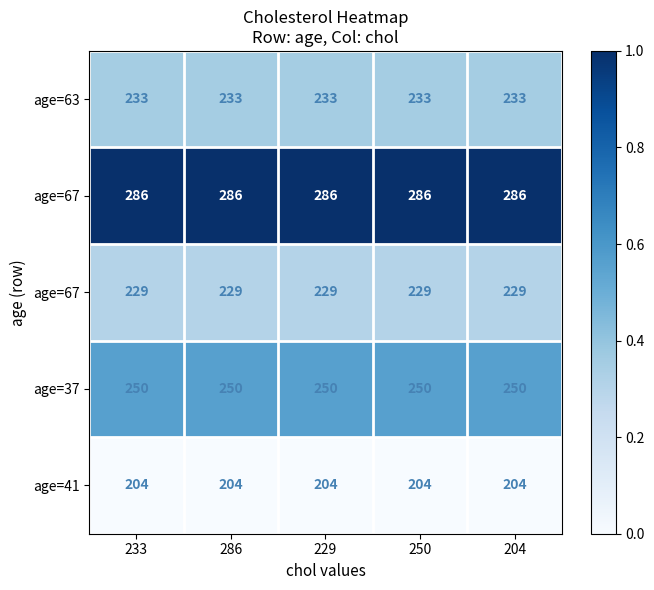

At which category is the sum across all series the highest?

233